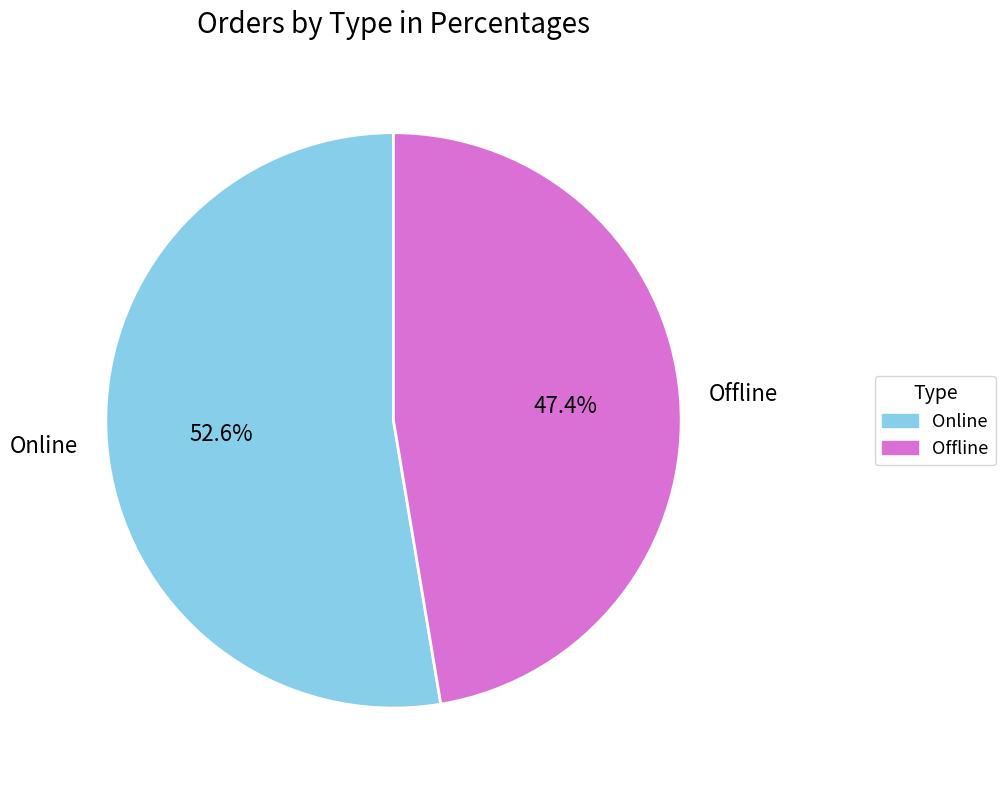

Count the number of slices in the pie.

2